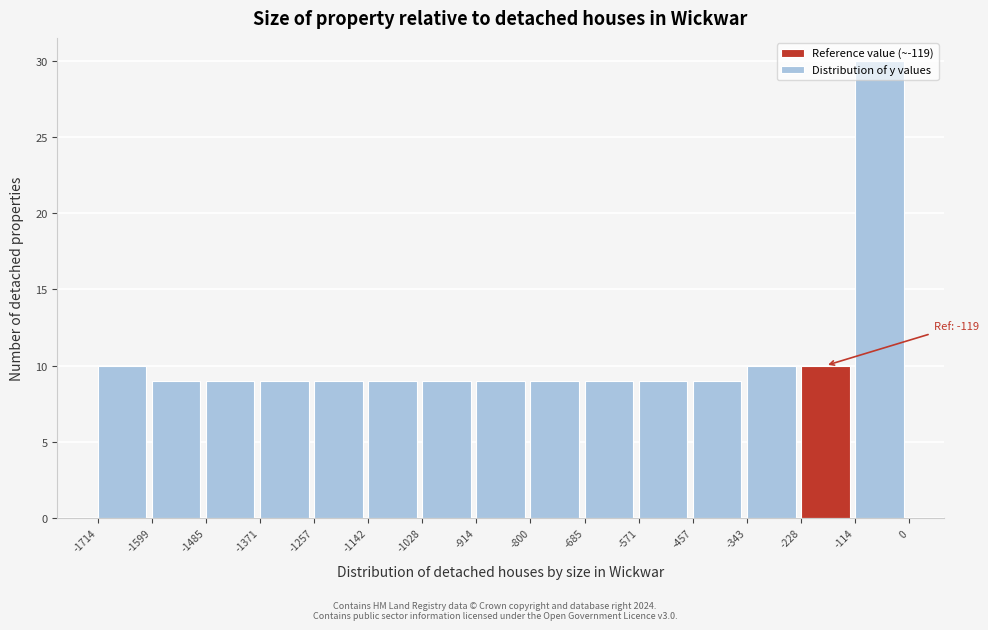

Over which range of the x-axis is the bar tallest?

-114 to 0